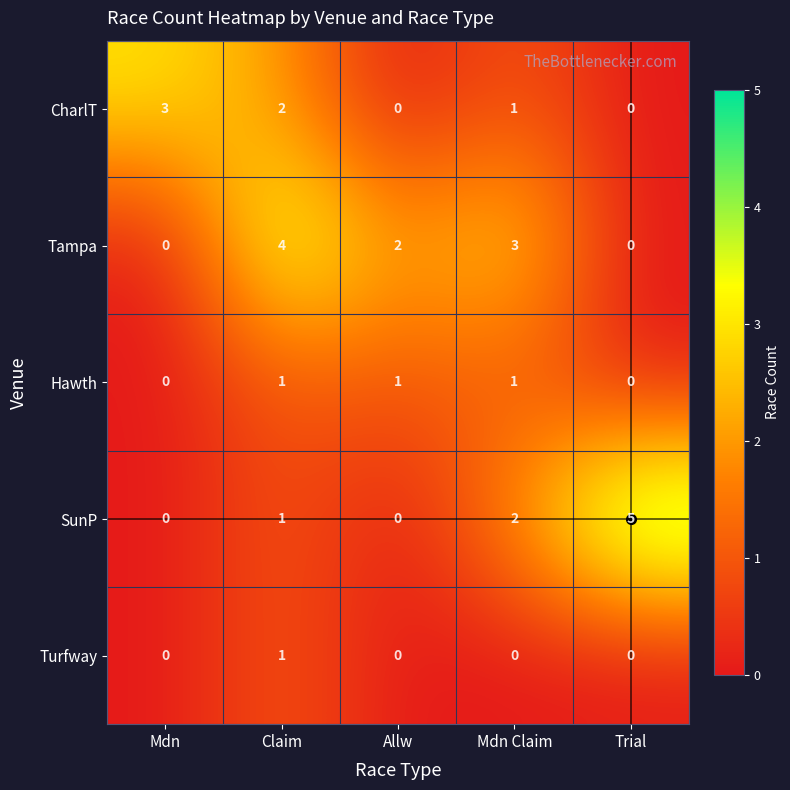

Which series changed the most between Mdn and Claim?

Tampa